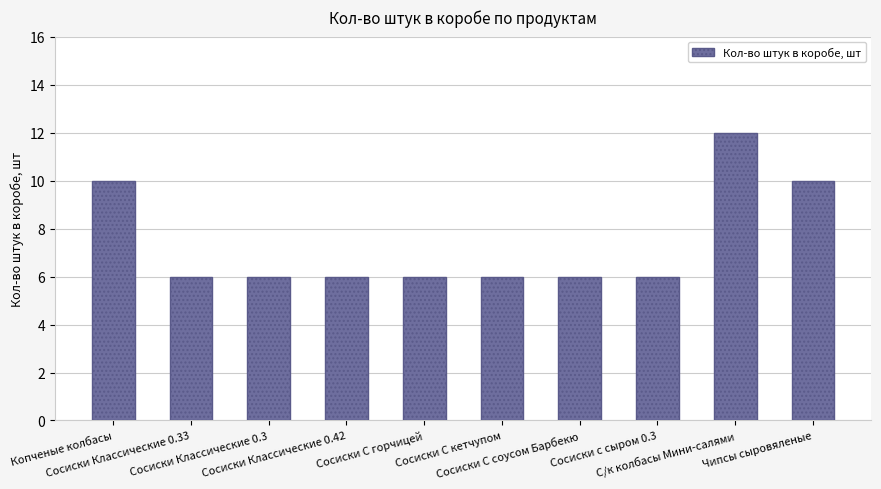

What is the difference between the second highest and second lowest values?

4